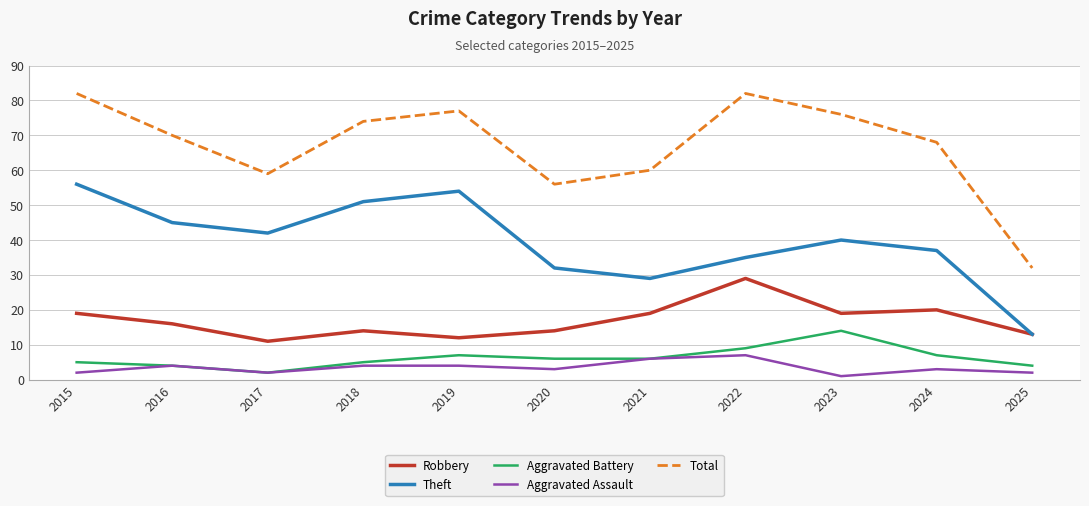

Is the value of Aggravated Battery at 2019 greater than the value of Robbery at 2021?

No